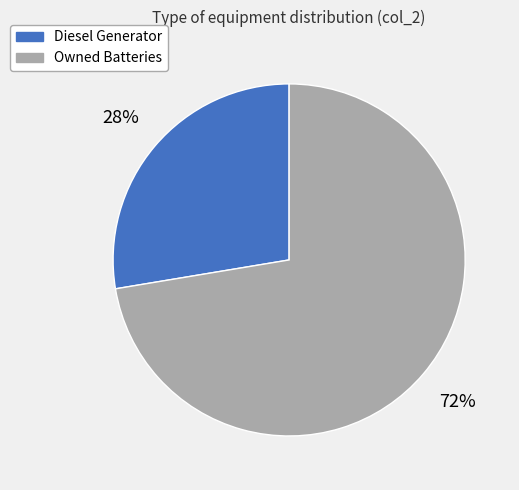

Is there a majority slice in this chart?

Yes